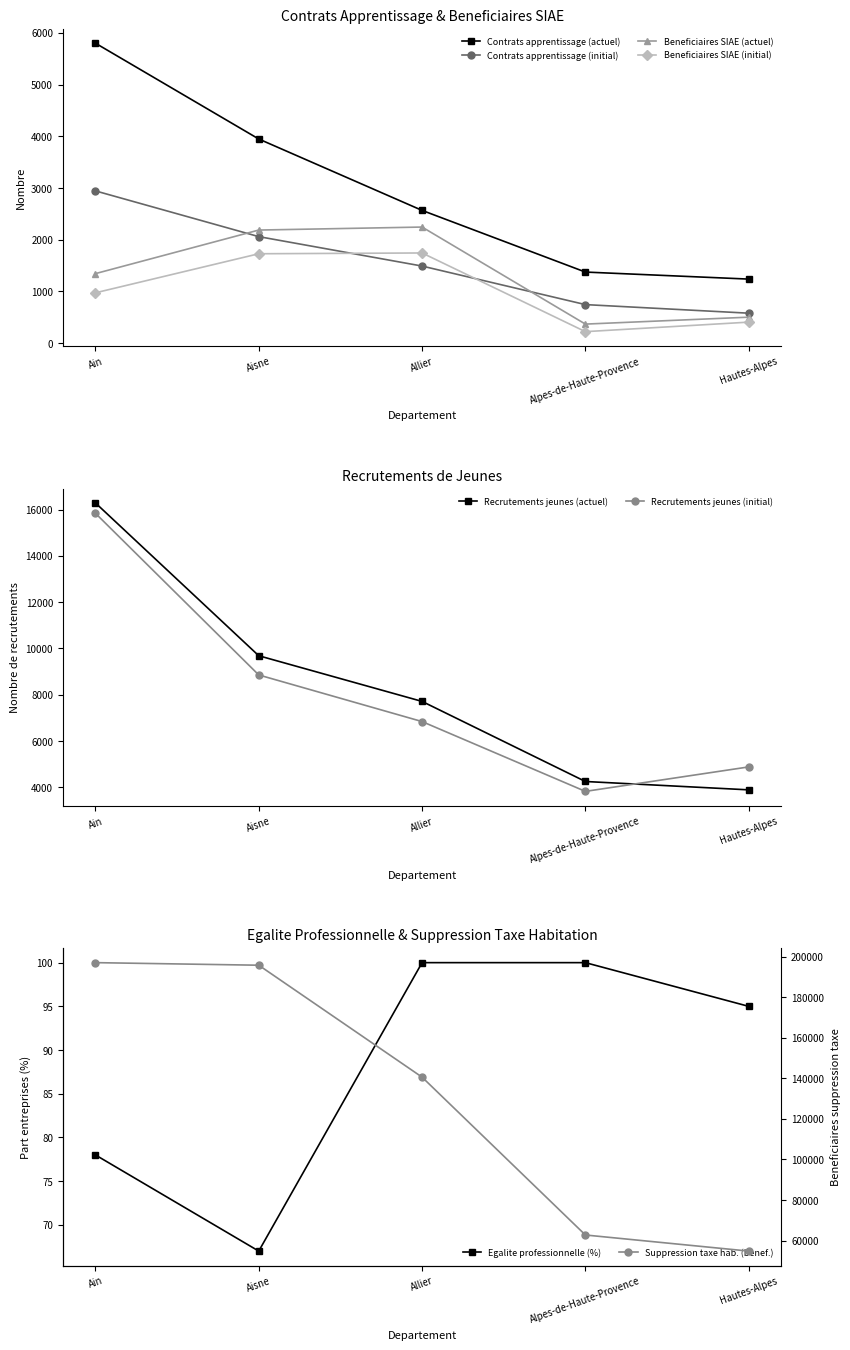

True or false: Egalite pro (%) and Beneficiaires SIAE intersect in this chart.

False